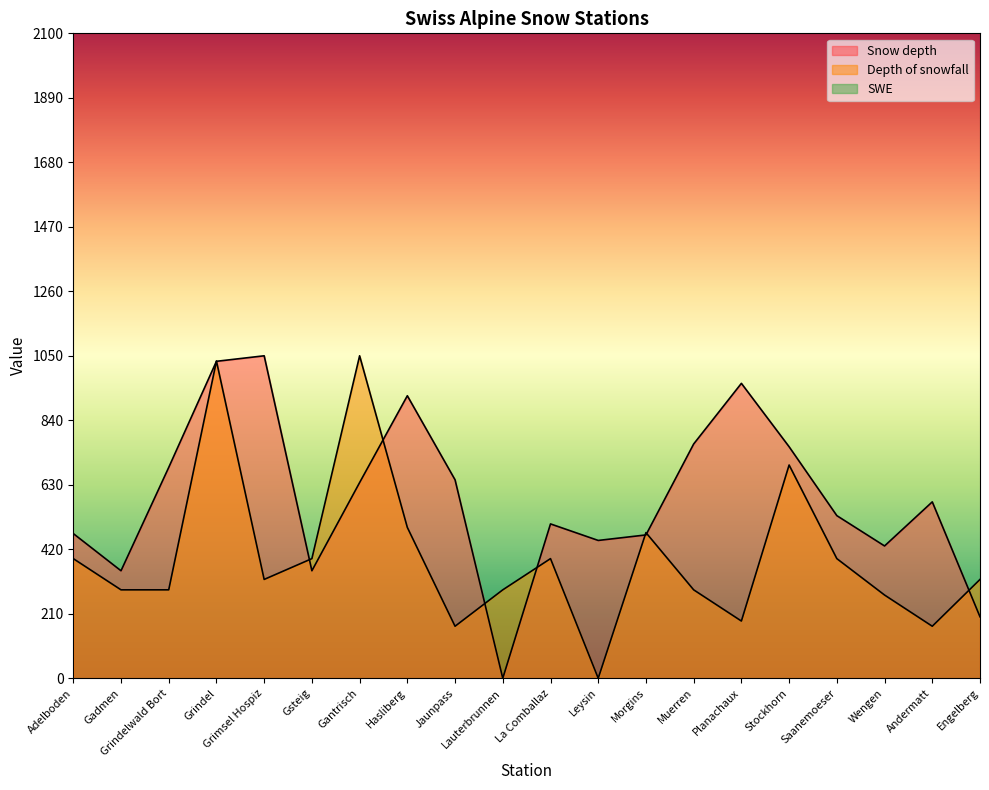

Rank the series at Lauterbrunnen from lowest to highest value.

Snow depth, Depth of snowfall